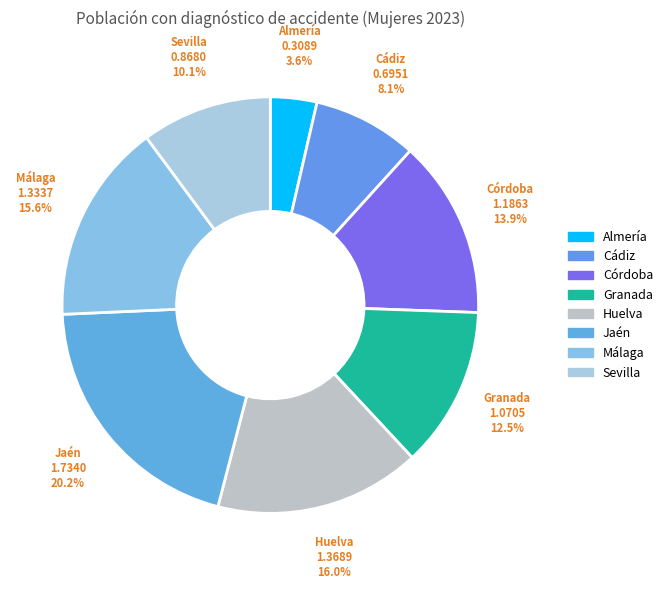

Which slice is the smallest?

Almería